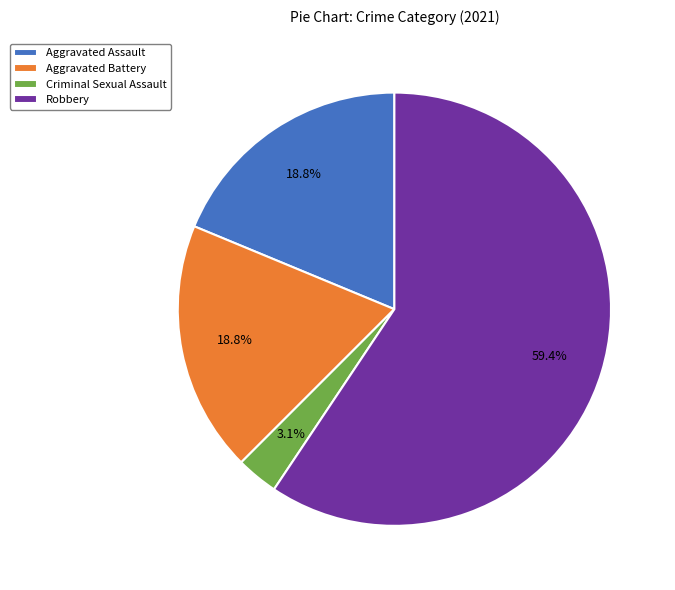

Combined, do Aggravated Assault and Robbery account for over 50%?

Yes